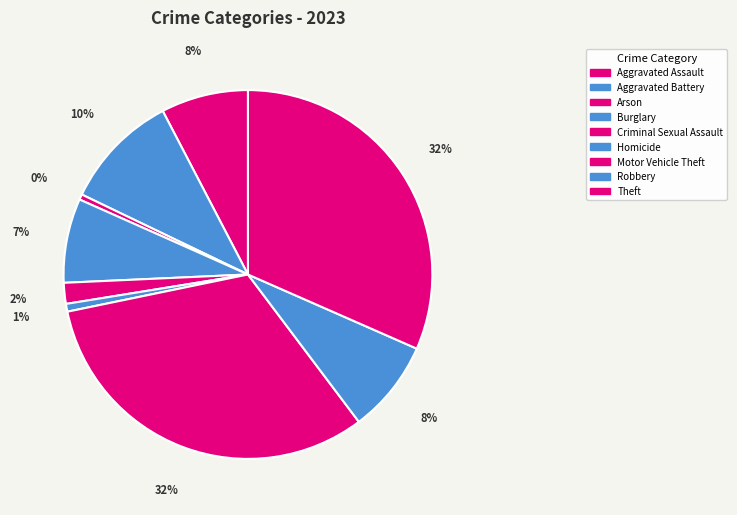

What percentage is the Criminal Sexual Assault slice, to the nearest percent?

2%